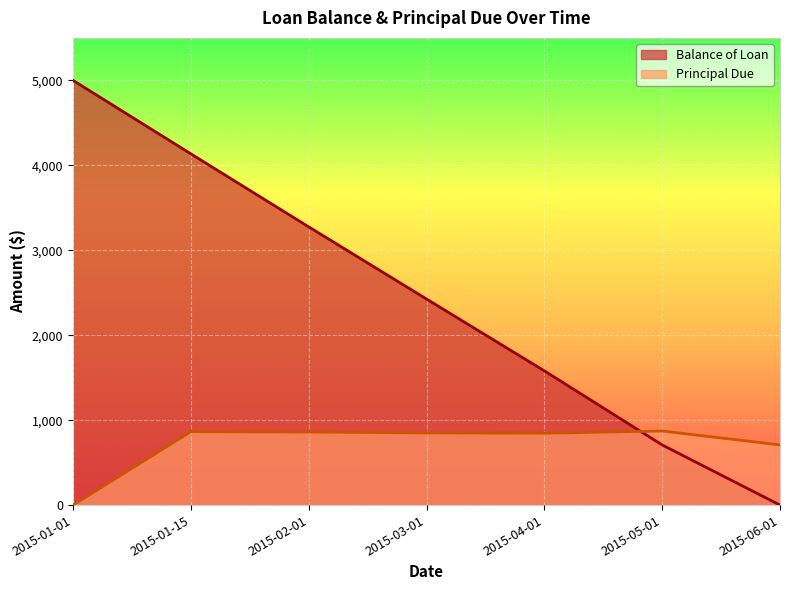

What is the difference between the highest and lowest values at 2015-03-01?

1576.2